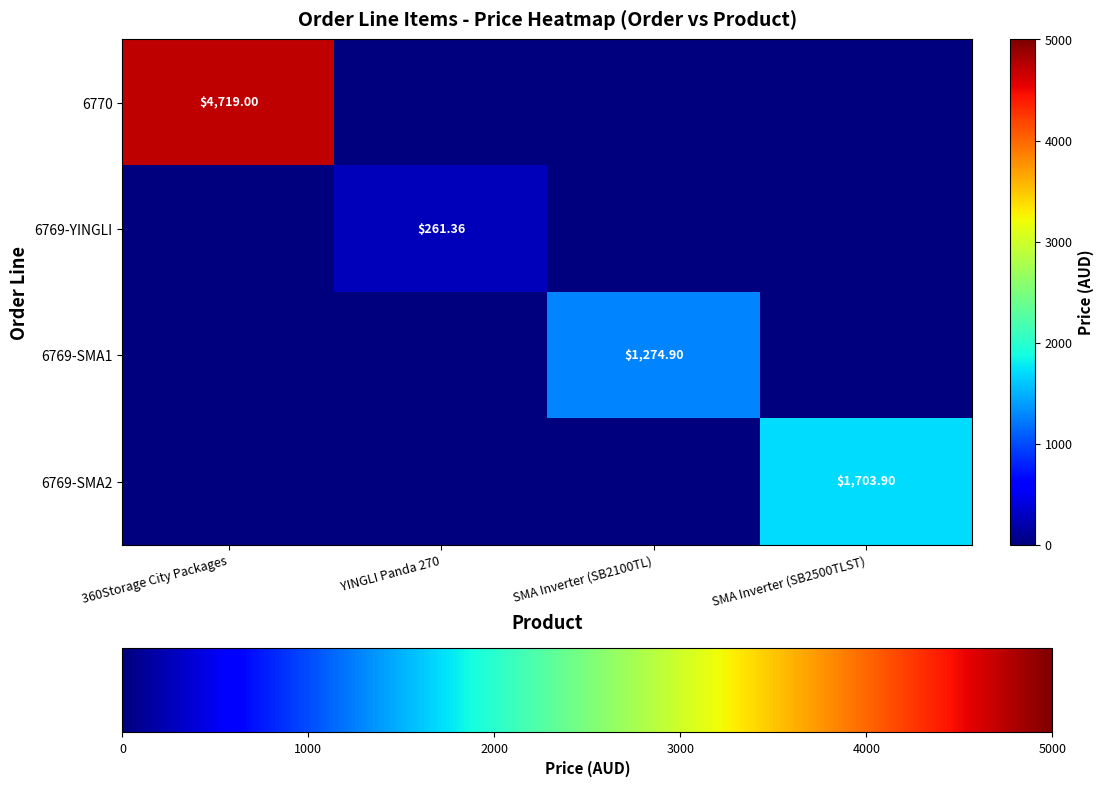

Is it true that 6769-SMA2 equals -1003.6 at 360Storage City Packages?

False